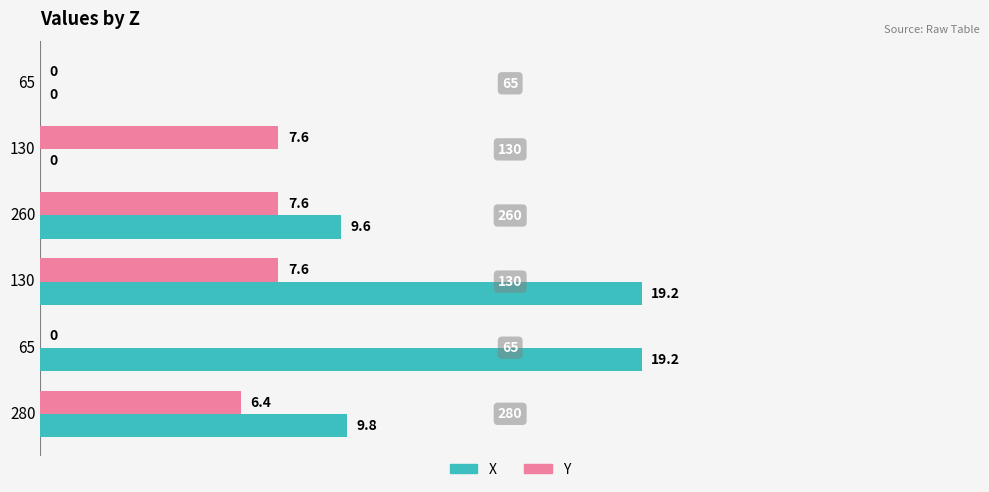

What are all the series names shown in the legend?

X, Y